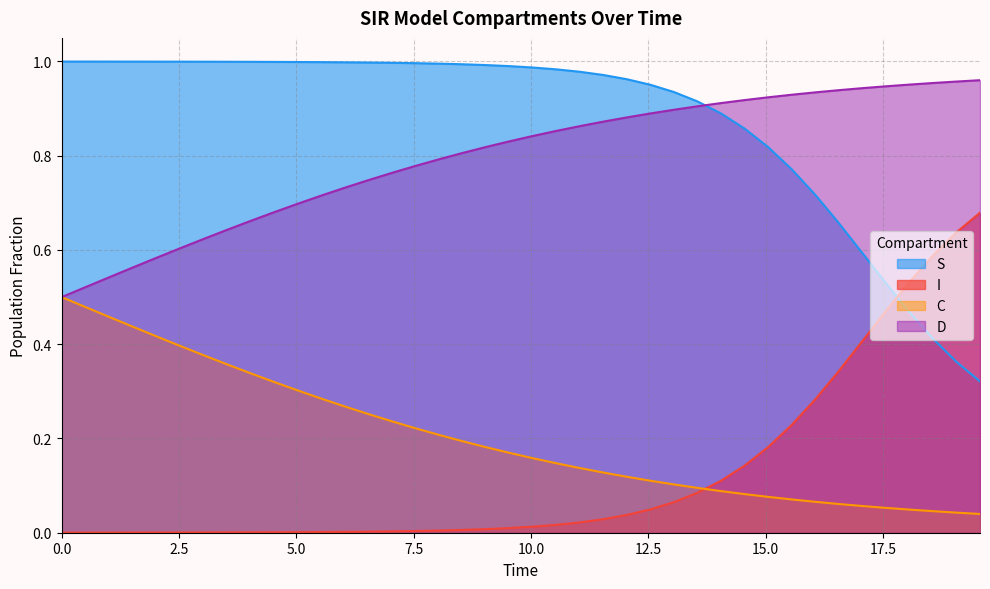

True or false: S and I cross at least once.

True